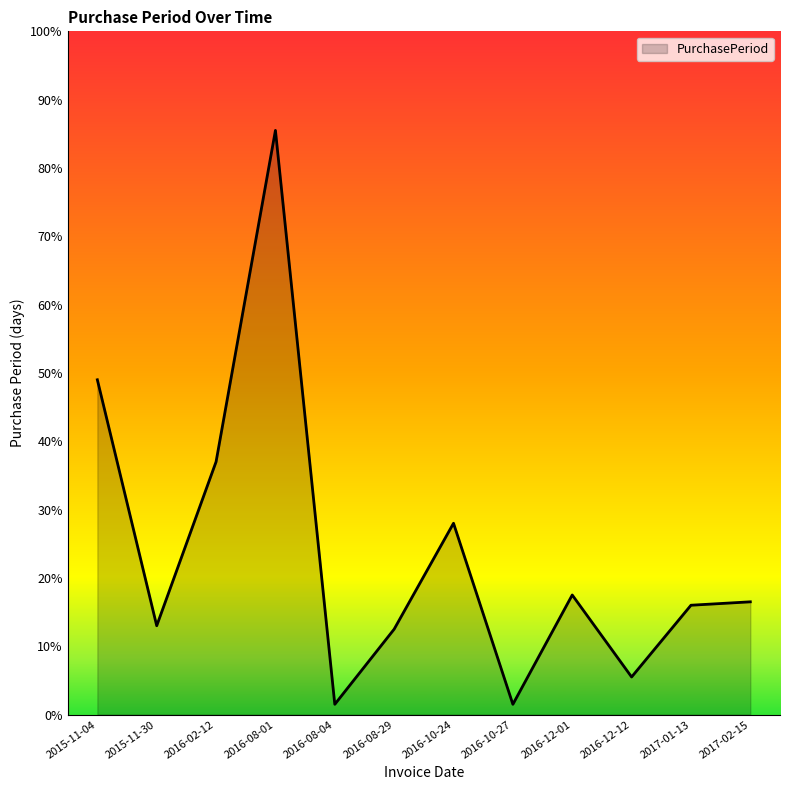

Reading left to right, transcribe all the data shown in this chart.

2015-11-04=98	2015-11-30=26	2016-02-12=74	2016-08-01=171	2016-08-04=3	2016-08-29=25	2016-10-24=56	2016-10-27=3	2016-12-01=35	2016-12-12=11	2017-01-13=32	2017-02-15=33